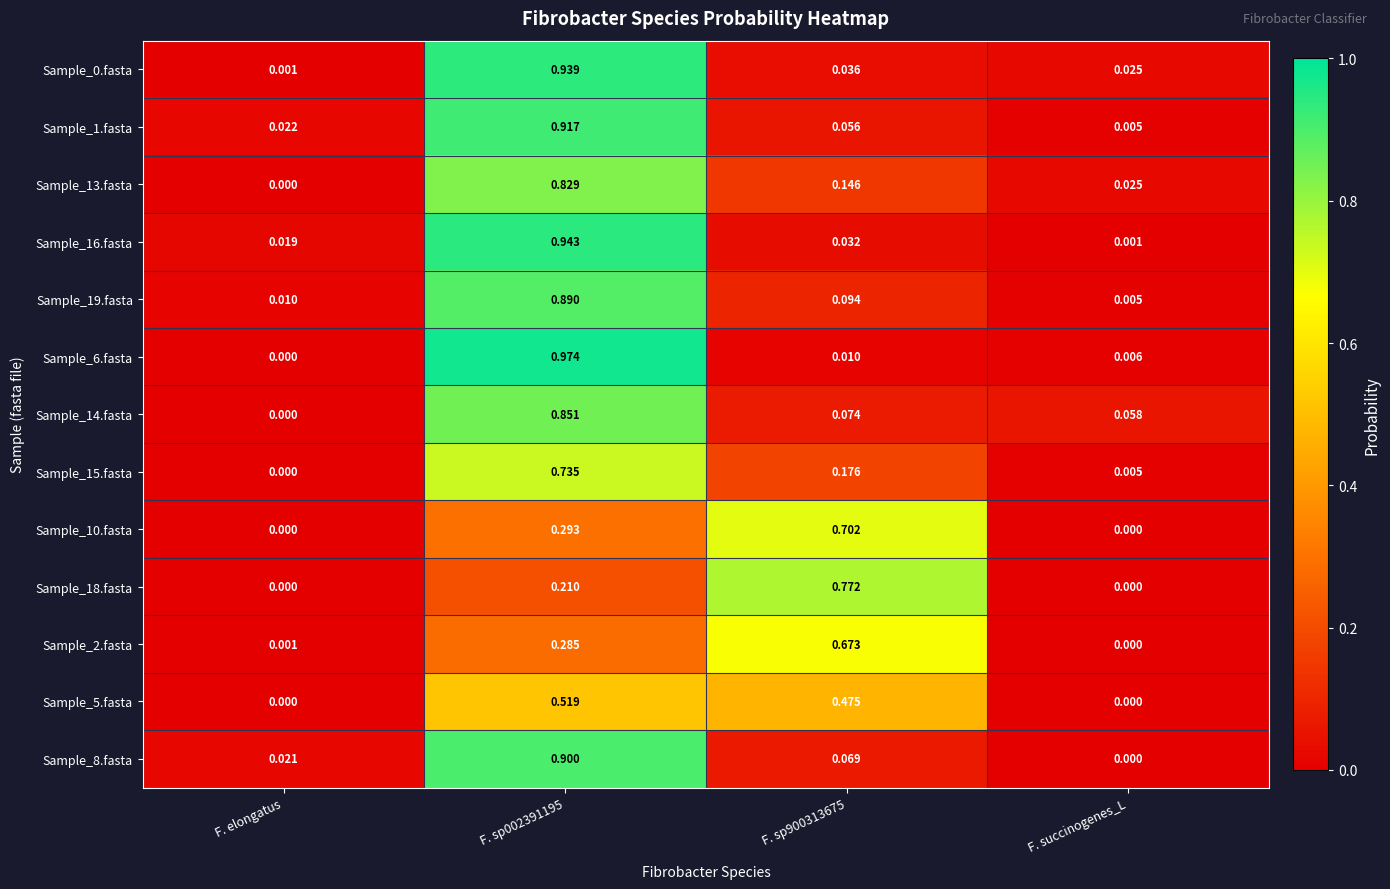

Is the value of Sample_1.fasta at F. elongatus greater than the value of Sample_0.fasta at F. succinogenes_L?

No